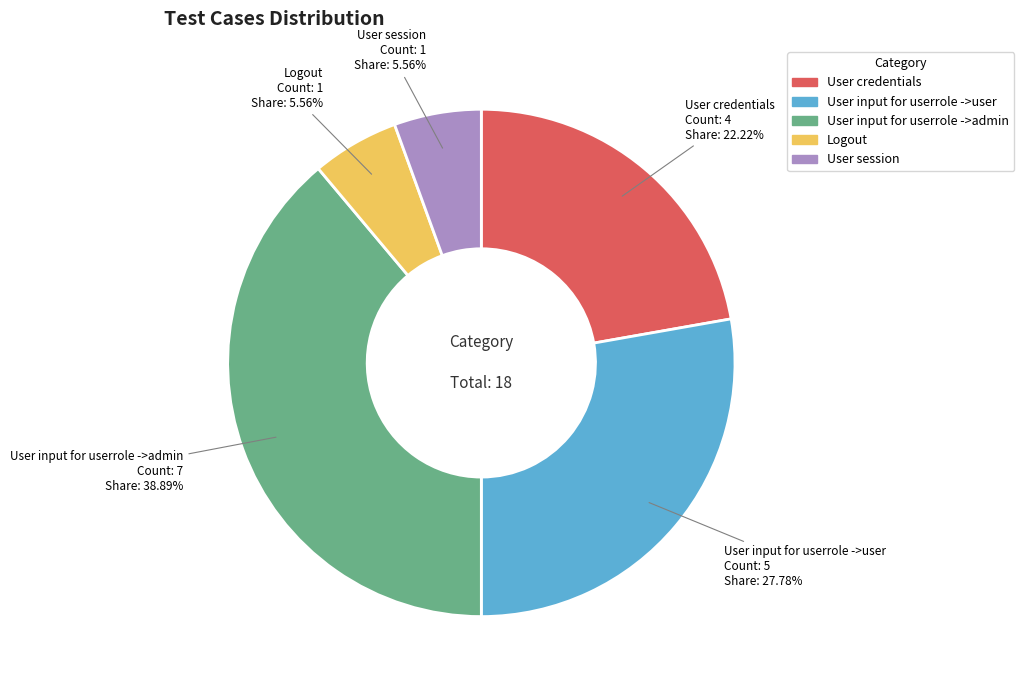

Which category has the biggest portion of the pie?

User input for userrole ->admin